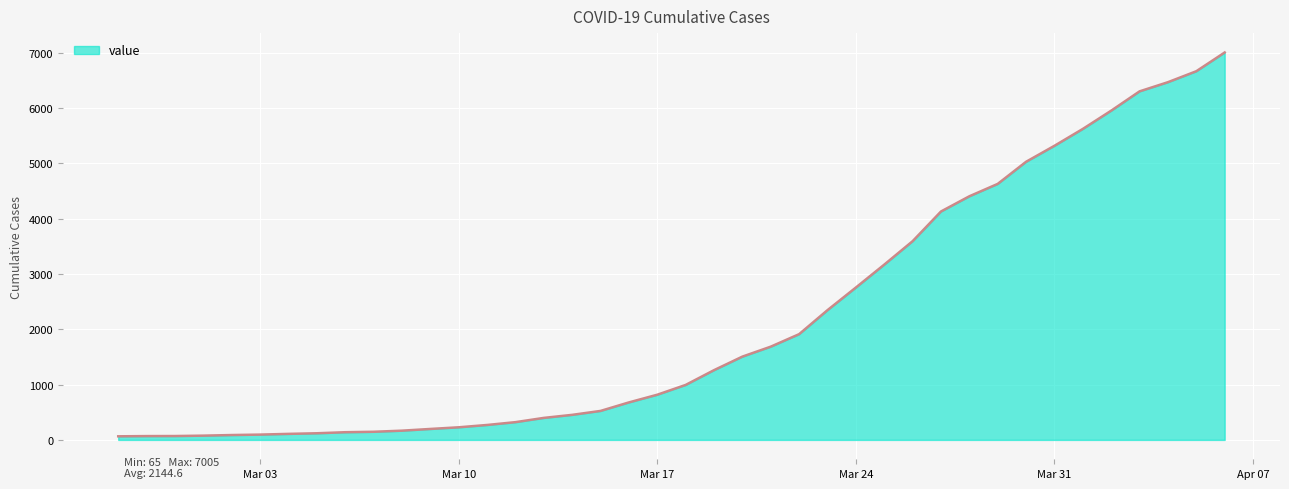

What is the sum of all values?

85784